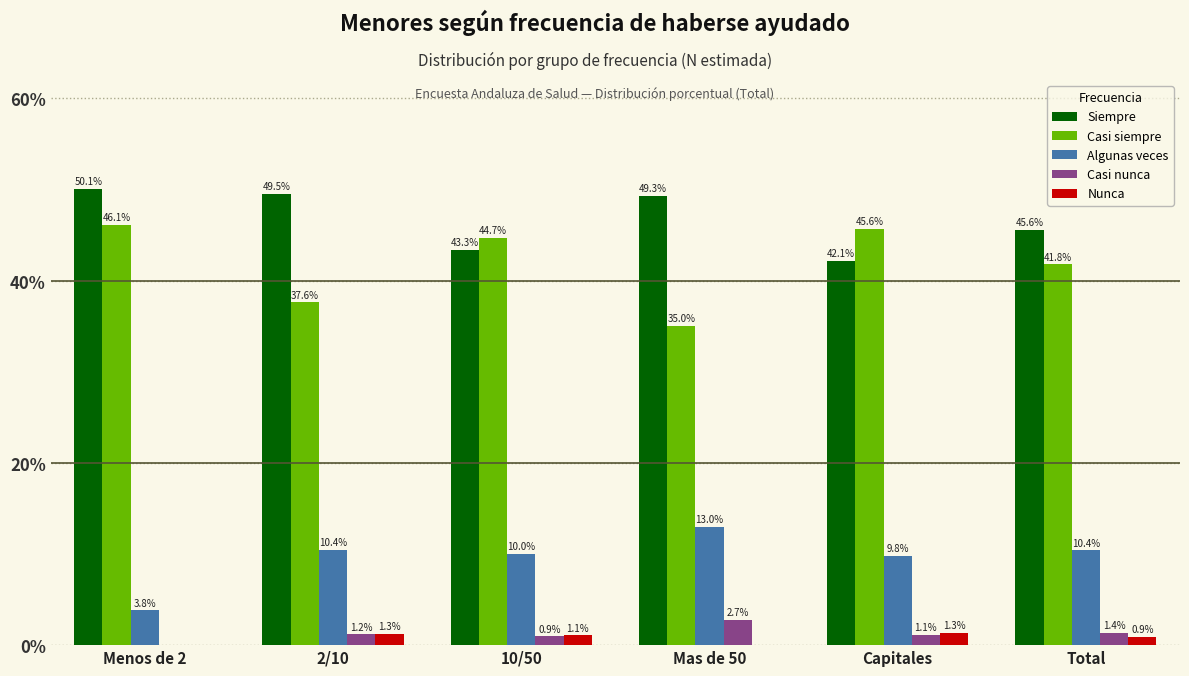

What is the total value across all series at Menos de 2?

100.0